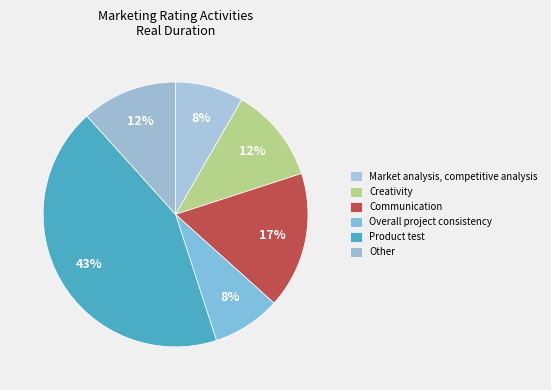

To the nearest percent, what percentage of the pie is Product test?

43%